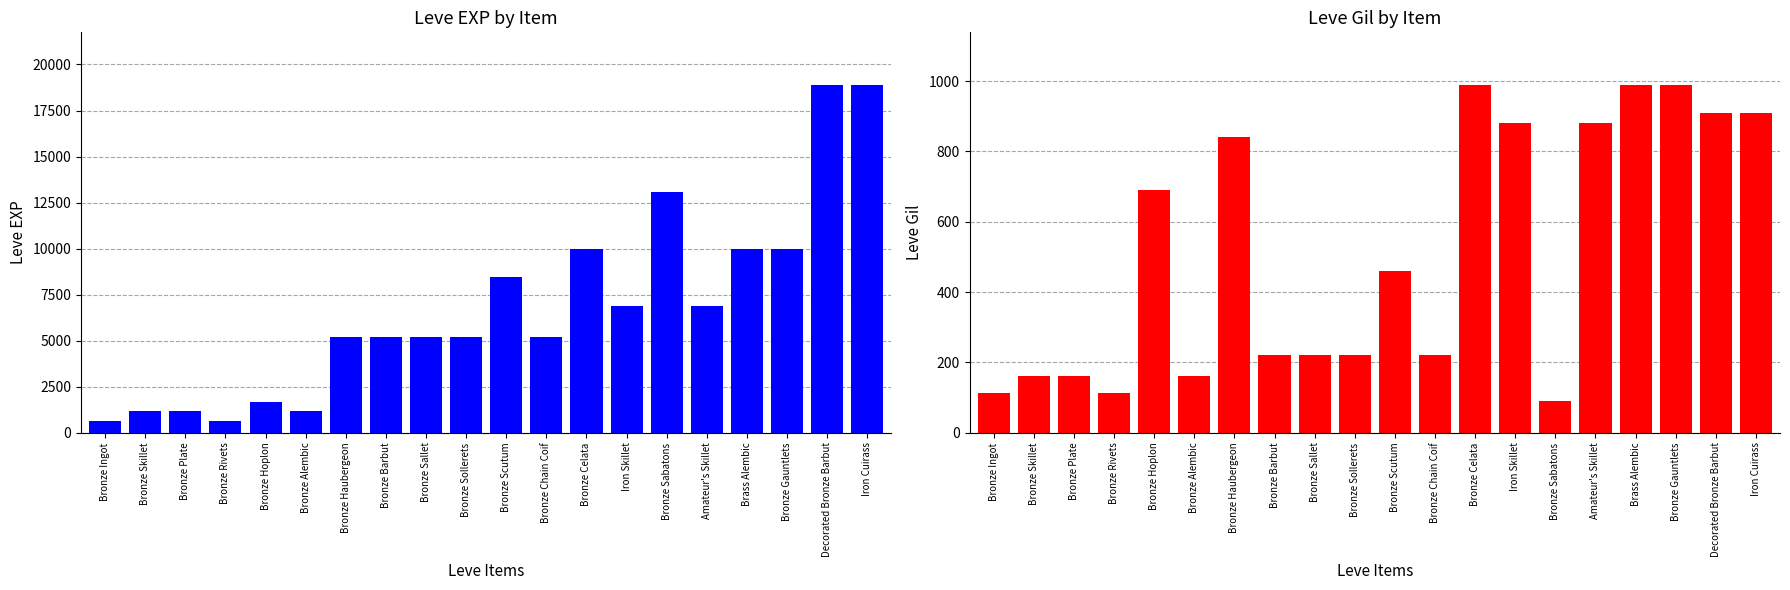

Reading left to right, transcribe all the data shown in this chart.

Leve EXP: 630	1160	1160	630	1690	1160	5220	5220	5220	5220	8460	5220	9990	6880	13090	6880	9990	9990	18910	18910
Leve Gil: 113	160	160	112	690	160	840	220	220	220	460	220	990	880	90	880	990	990	910	910